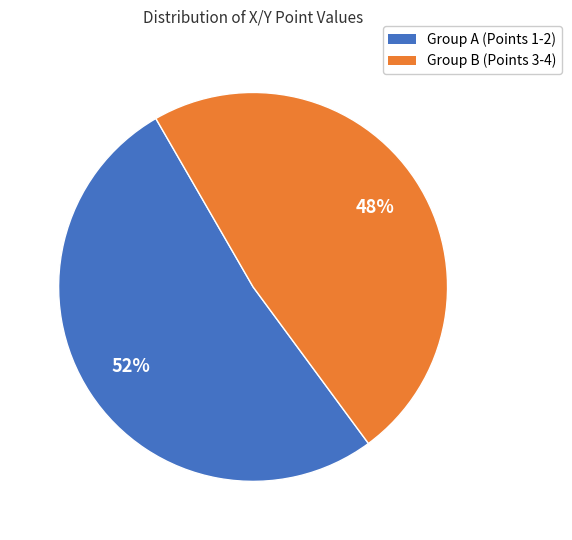

To the nearest percent, what is the average slice percentage?

50%